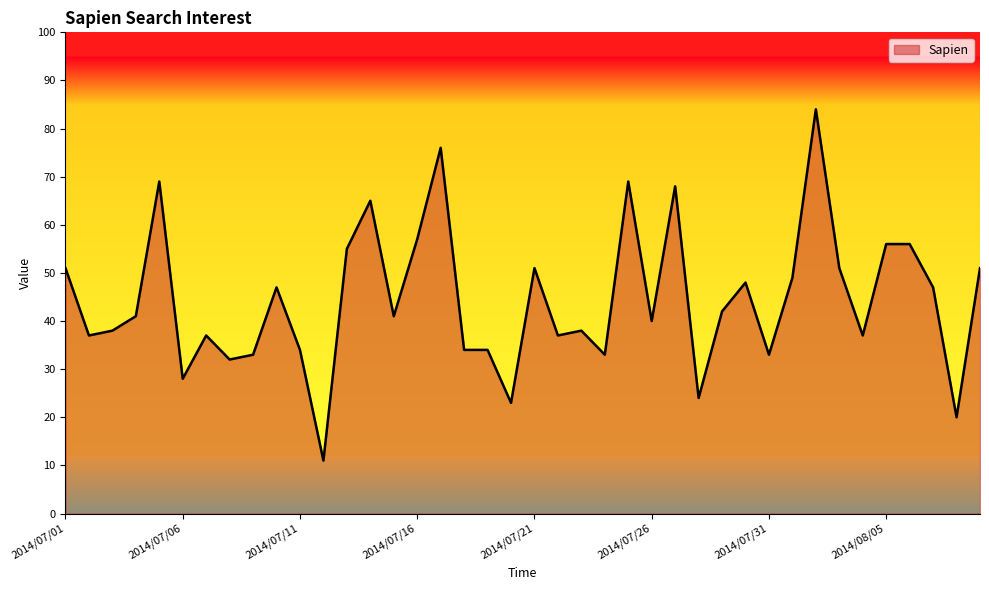

What is the minimum value shown in the chart?

11